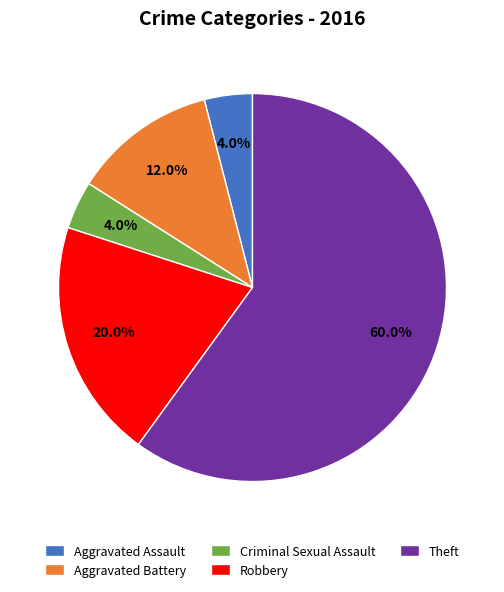

How many slices are in this pie chart?

5